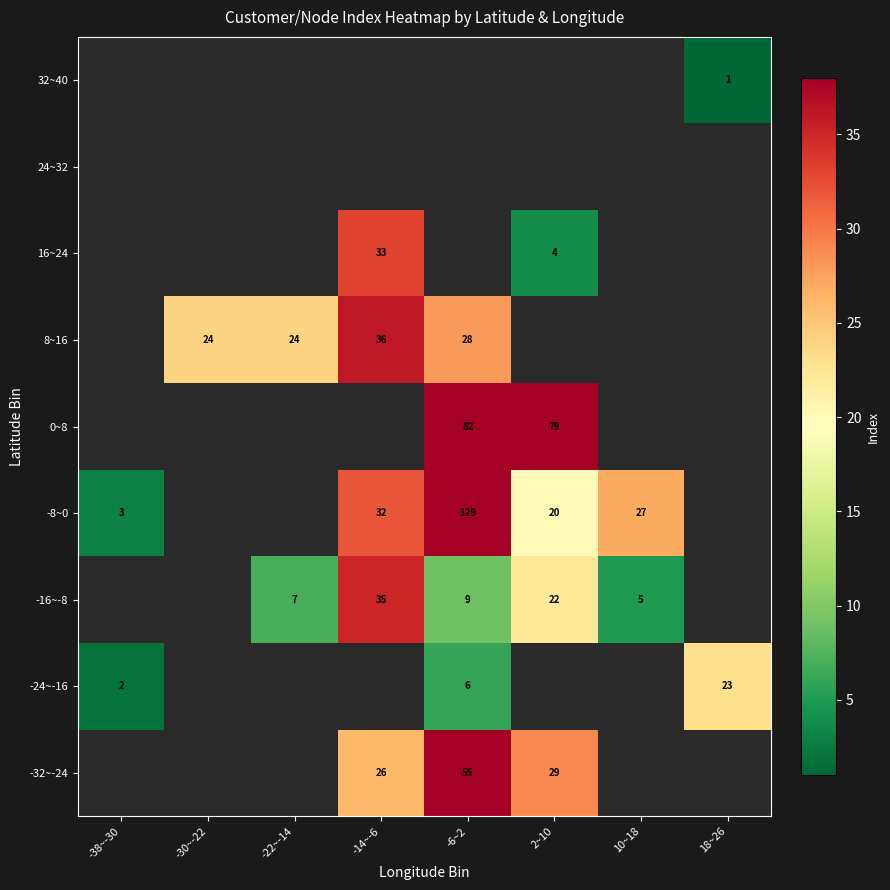

Between -22~-14 and 10~18, which is larger?

10~18